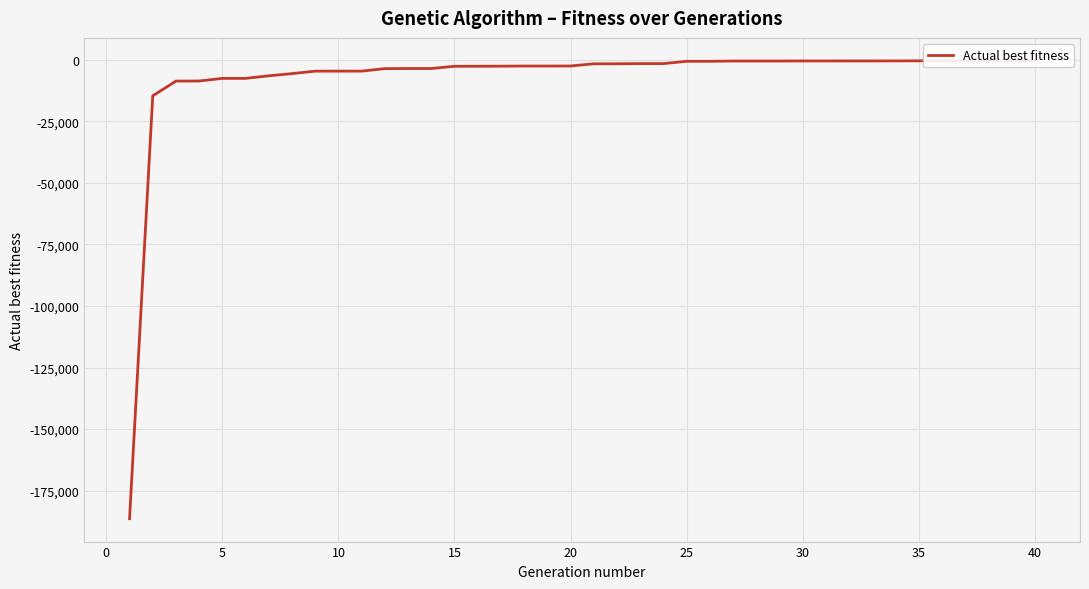

Is this an area chart (filled region under the line)?

No